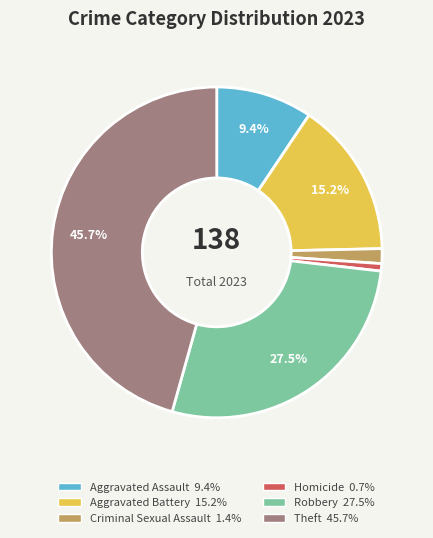

Does any single category account for the majority?

No